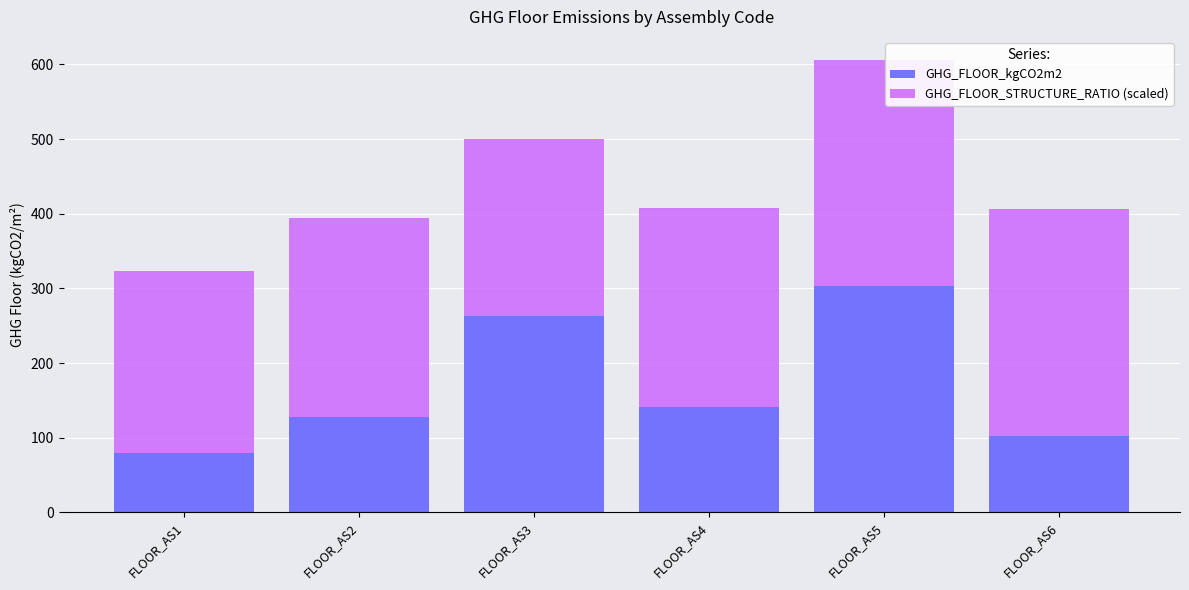

At which category is the sum across all series the highest?

FLOOR_AS5